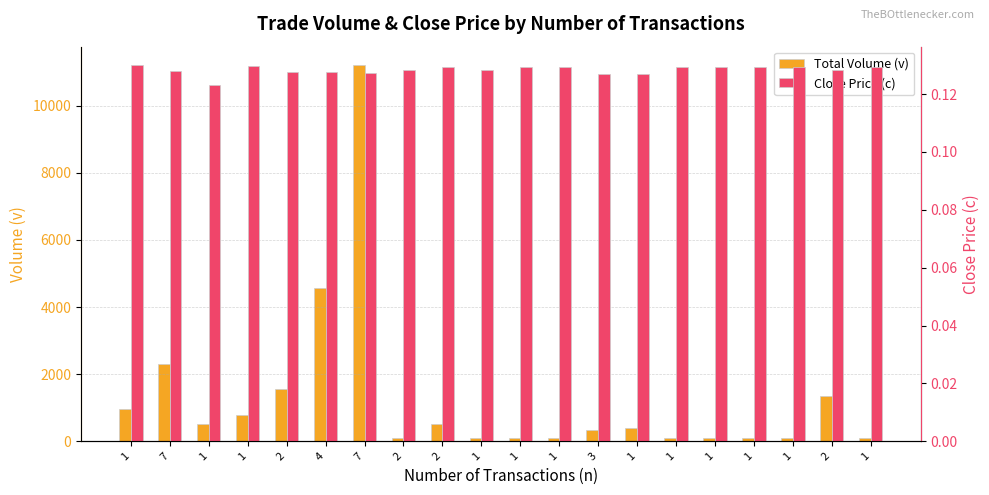

Which category has the highest value in the Close Price (c) series?

1